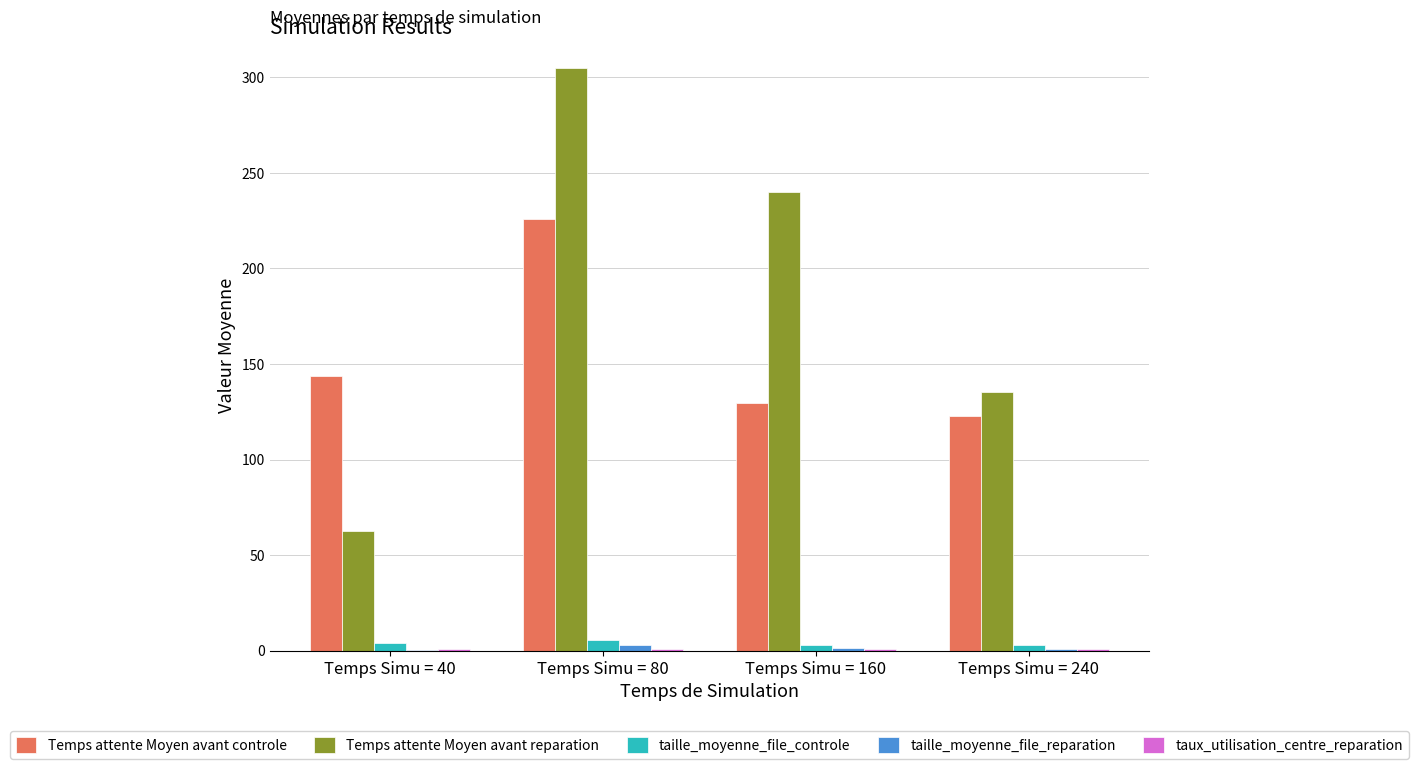

What is the highest value of the Temps attente Moyen avant reparation series?

304.9